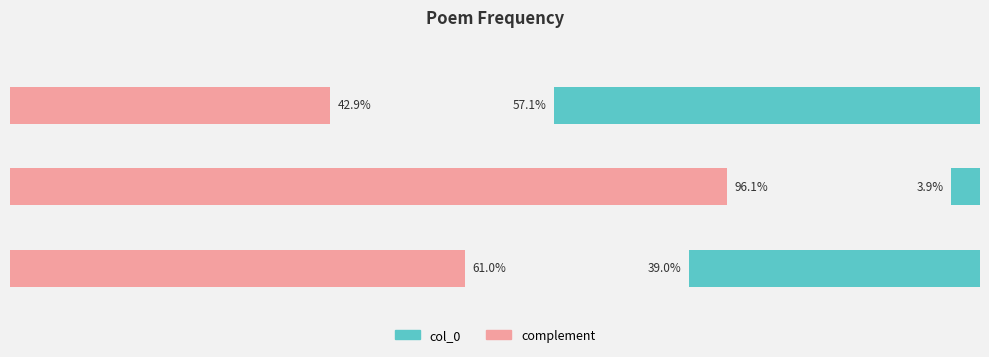

Are the bars grouped side by side (vs. stacked)?

Yes